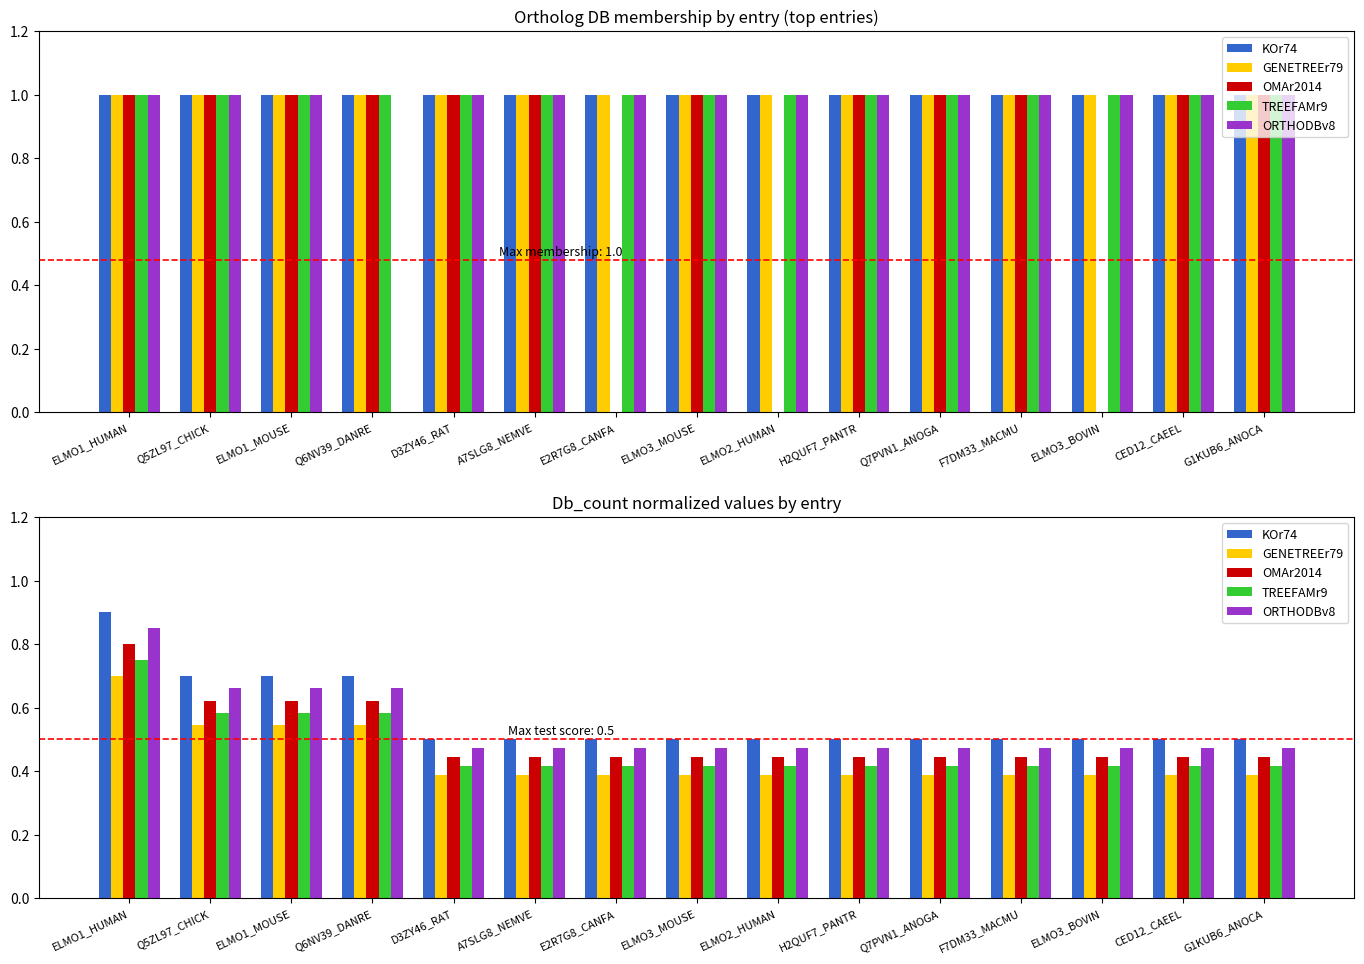

The OMAr2014 series shows 0.4 at E2R7G8_CANFA. True or false?

True